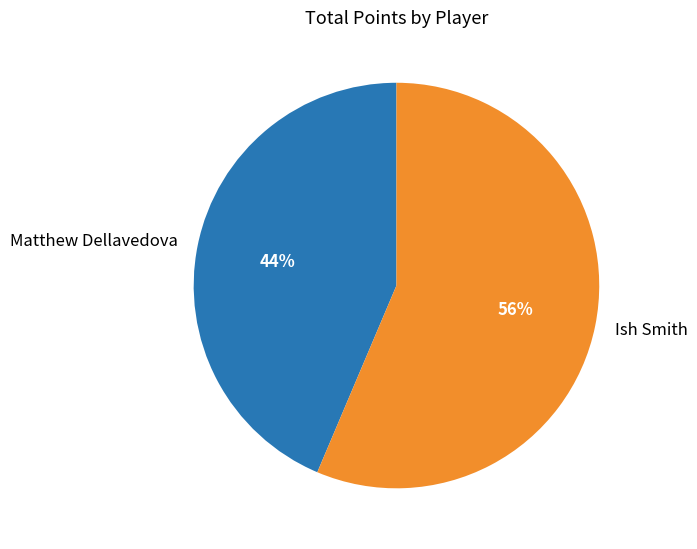

To the nearest percent, what portion does Matthew Dellavedova represent?

44%